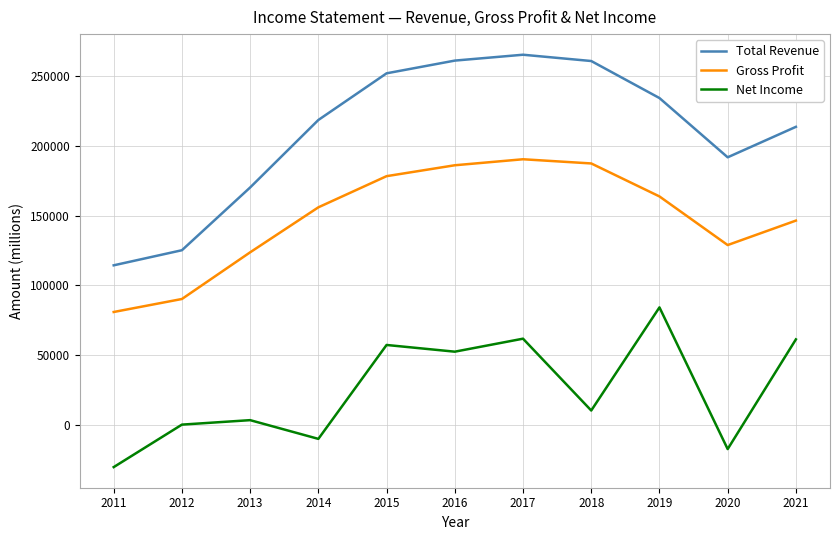

True or false: Gross Profit and Total Revenue cross at least once.

False